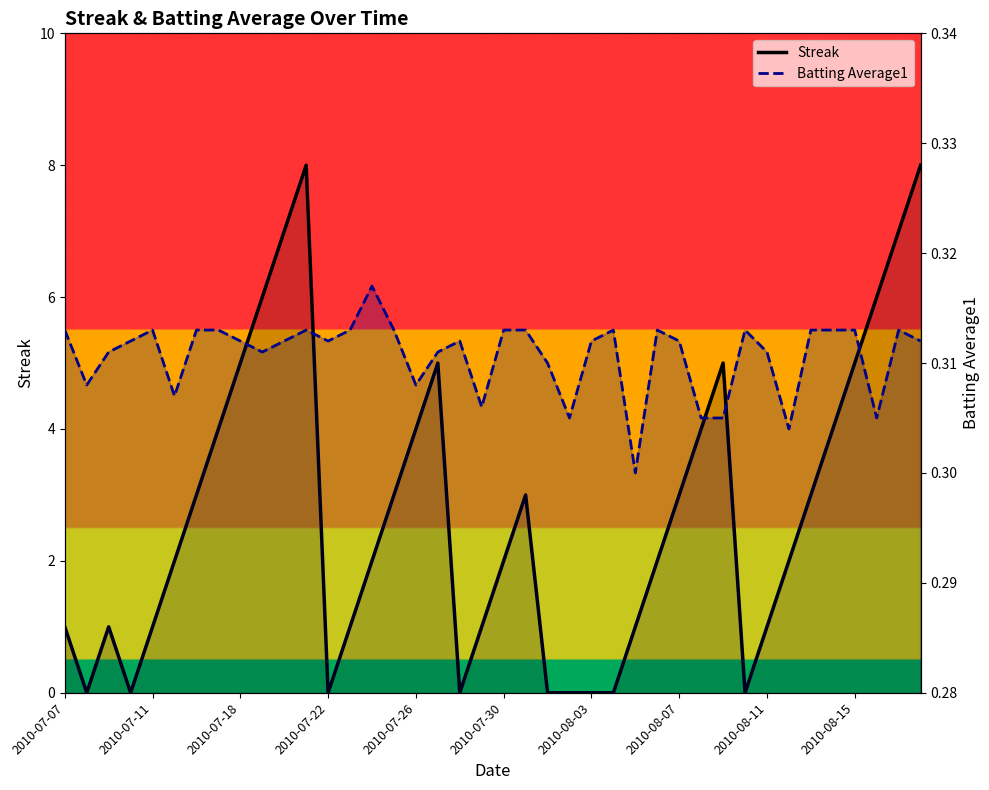

The value of Batting Average1 at 35 is 0.1. True or false?

False